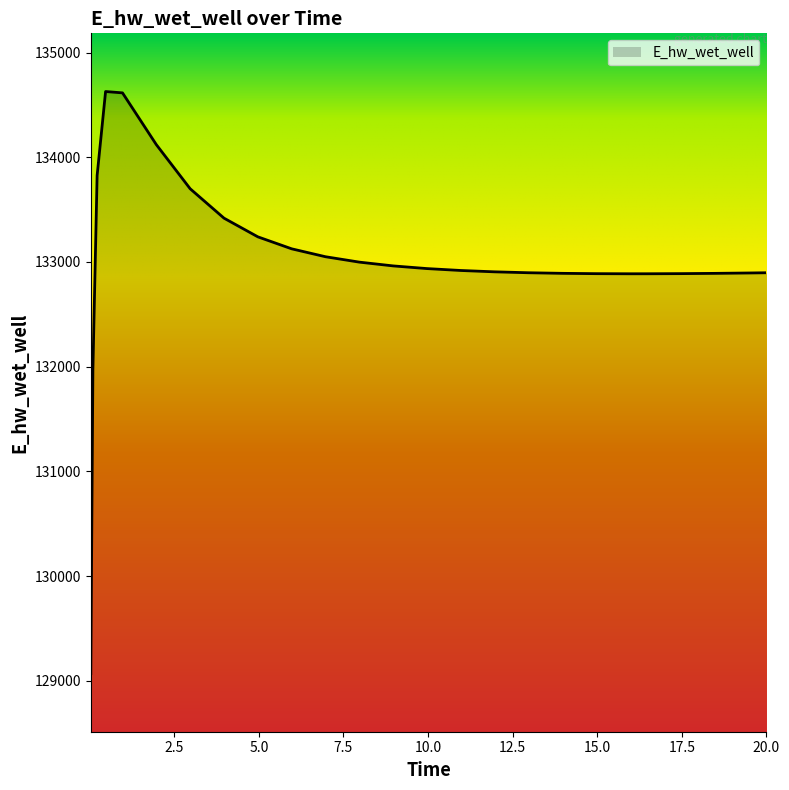

How many values are below 132918?

12